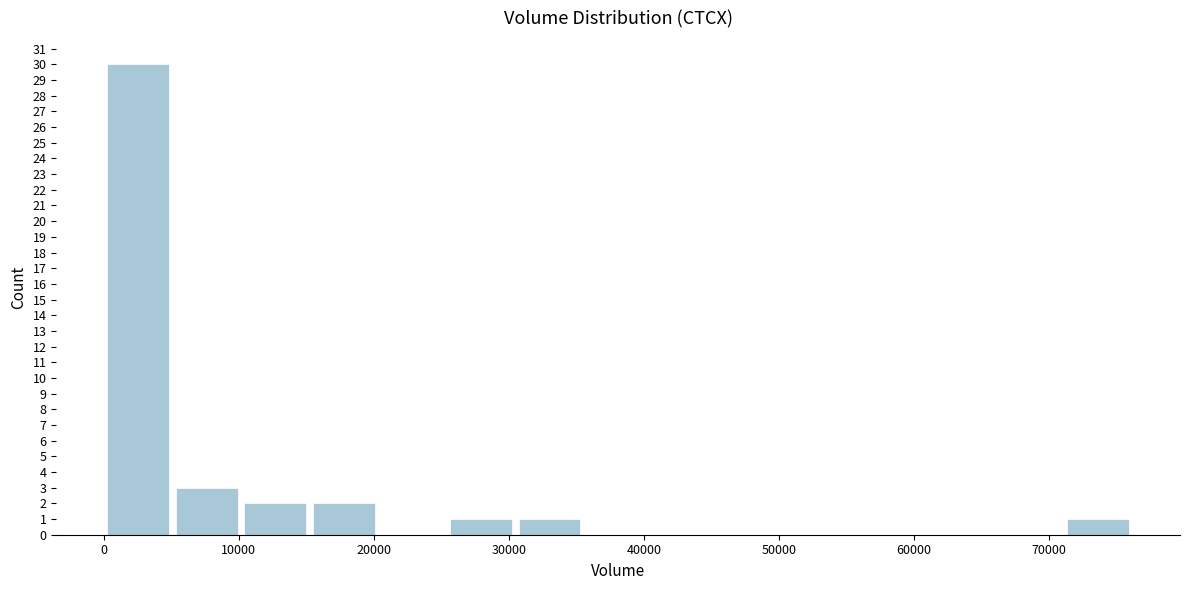

How tall is the bar that spans 0 to 5000 on the x-axis? Neither the bar edges nor the heights are printed on the chart, so give them approximately, as read against the axes.

30